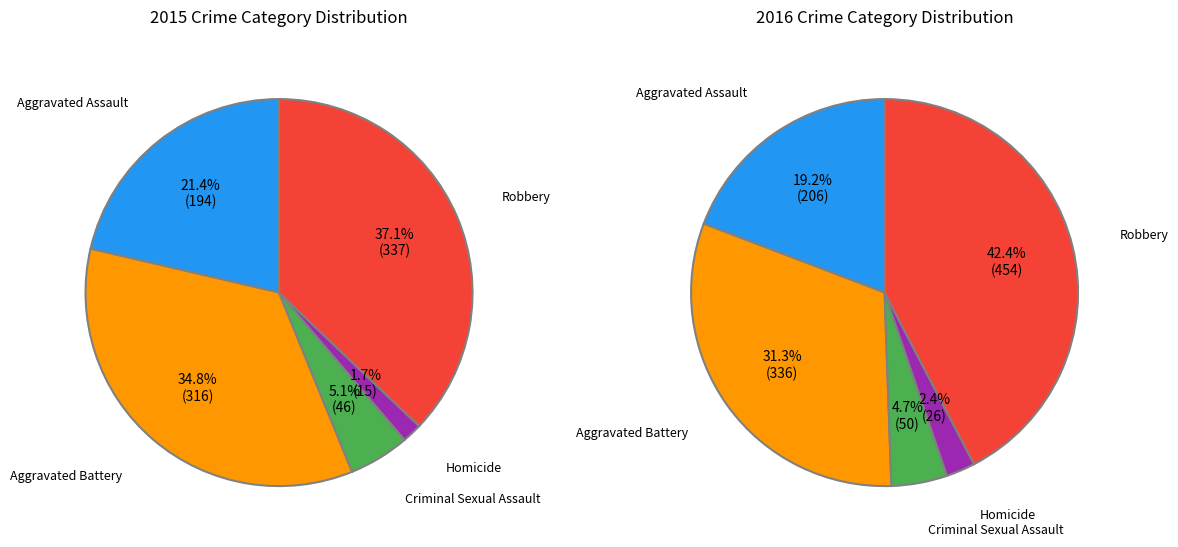

How many segments does this pie chart have?

5